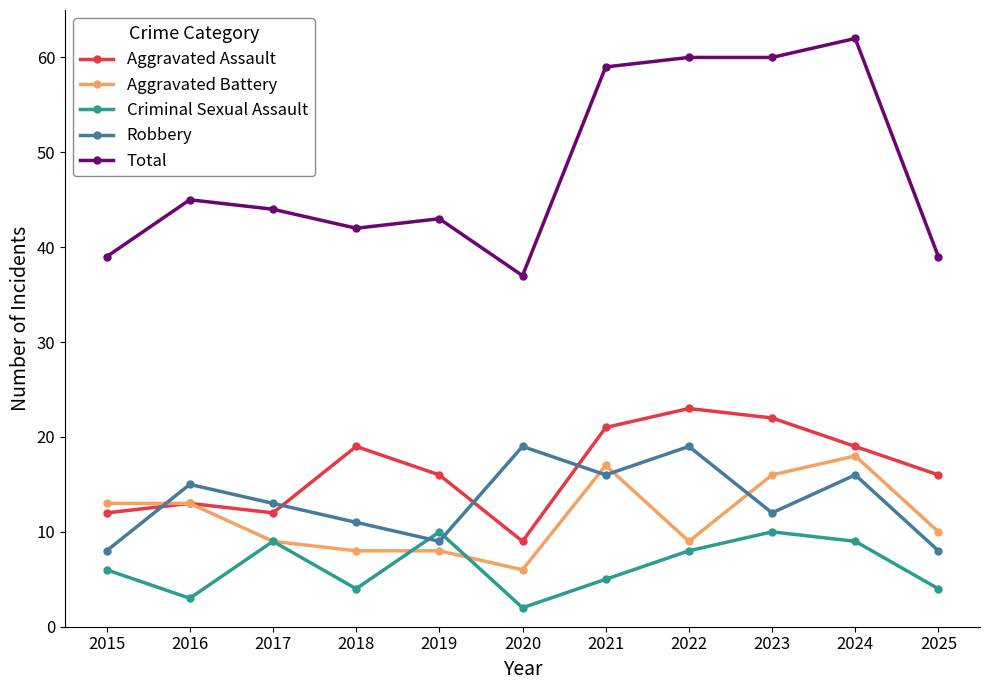

What are all the series names shown in the legend?

Aggravated Assault, Aggravated Battery, Criminal Sexual Assault, Robbery, Total